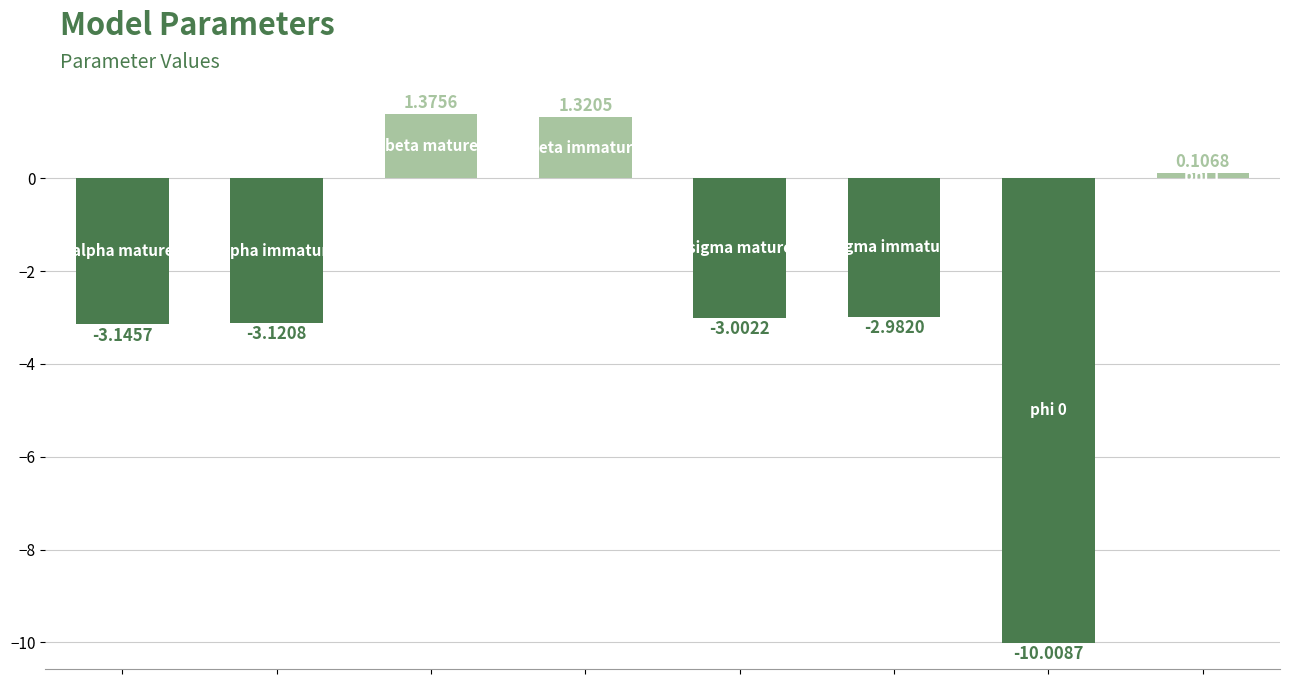

What is the difference between the maximum and minimum values?

11.4